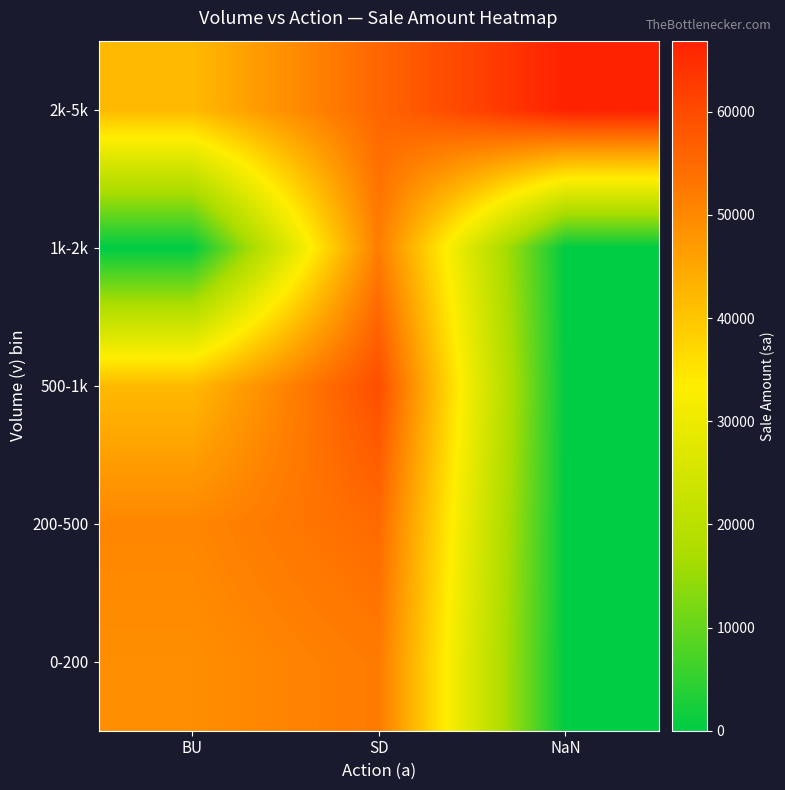

How many categories are shown in the chart?

3